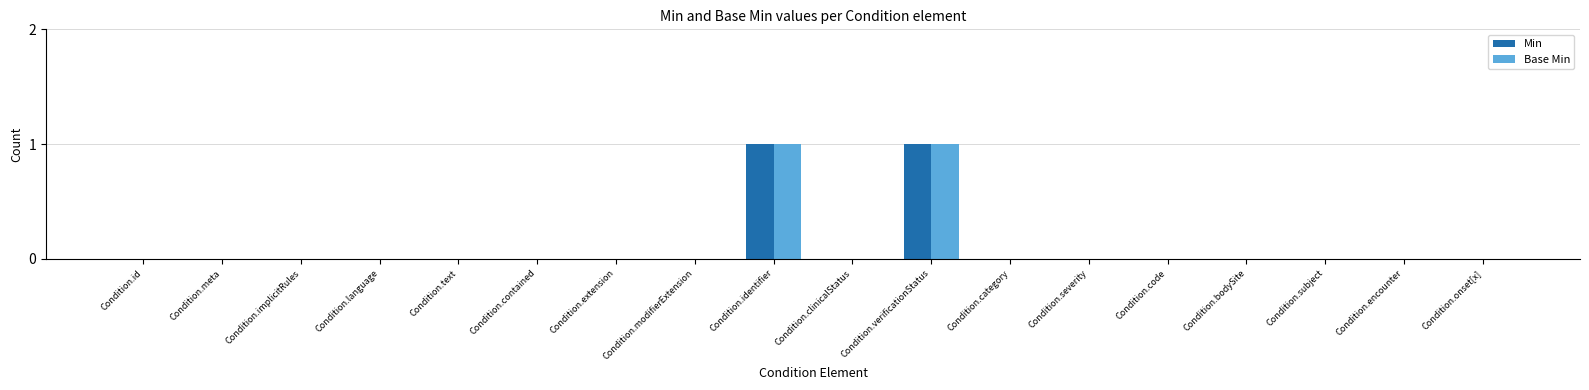

Is it true that Min equals 0 at Condition.implicitRules?

True